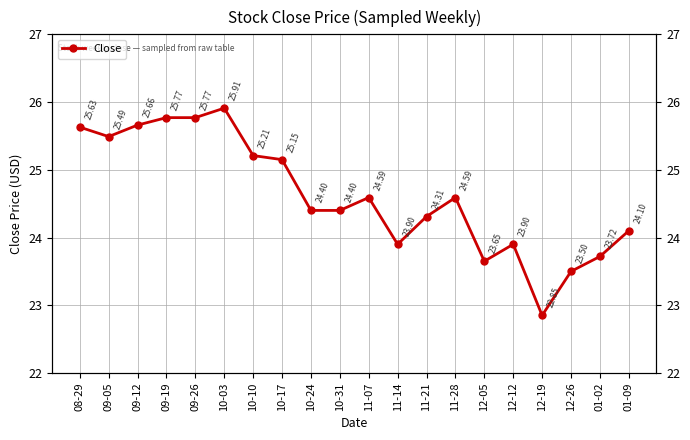

The chart shows a value of 24.6 at 11-07. True or false?

True